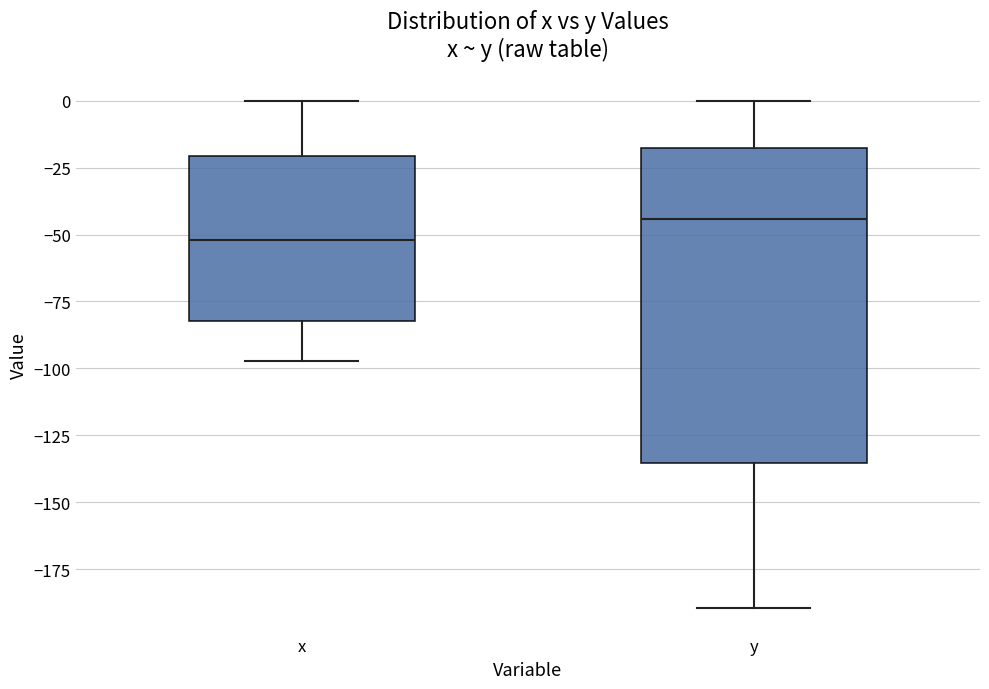

Where does the upper whisker of the box for y end on the y-axis? The values are not printed on the chart, so give them approximately, as read against the axis.

0